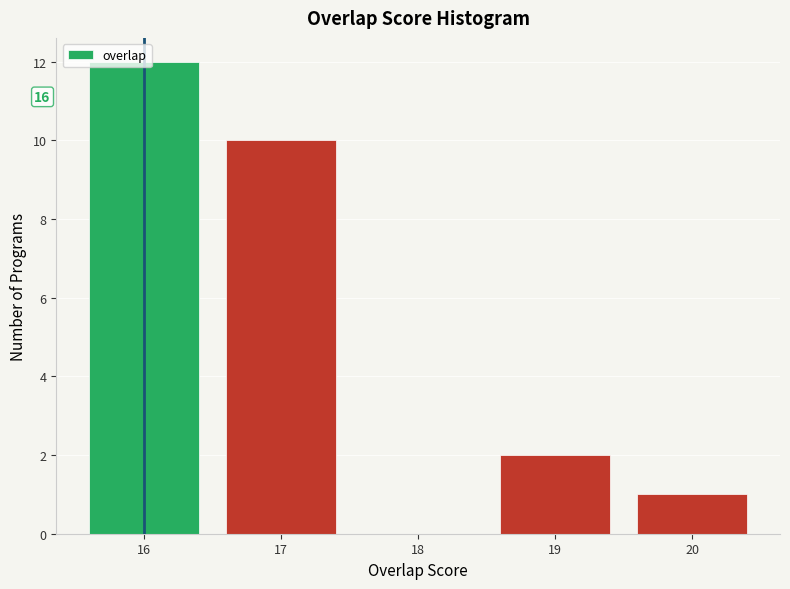

Which range on the x-axis has the tallest bar?

15.5 to 16.5